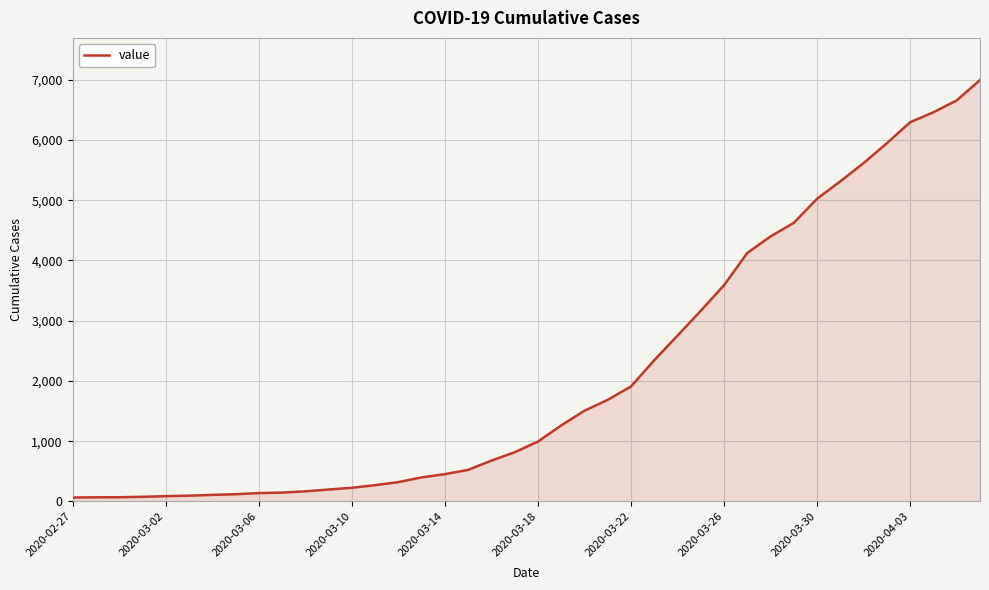

What is the value of the 7th point from the left?

108